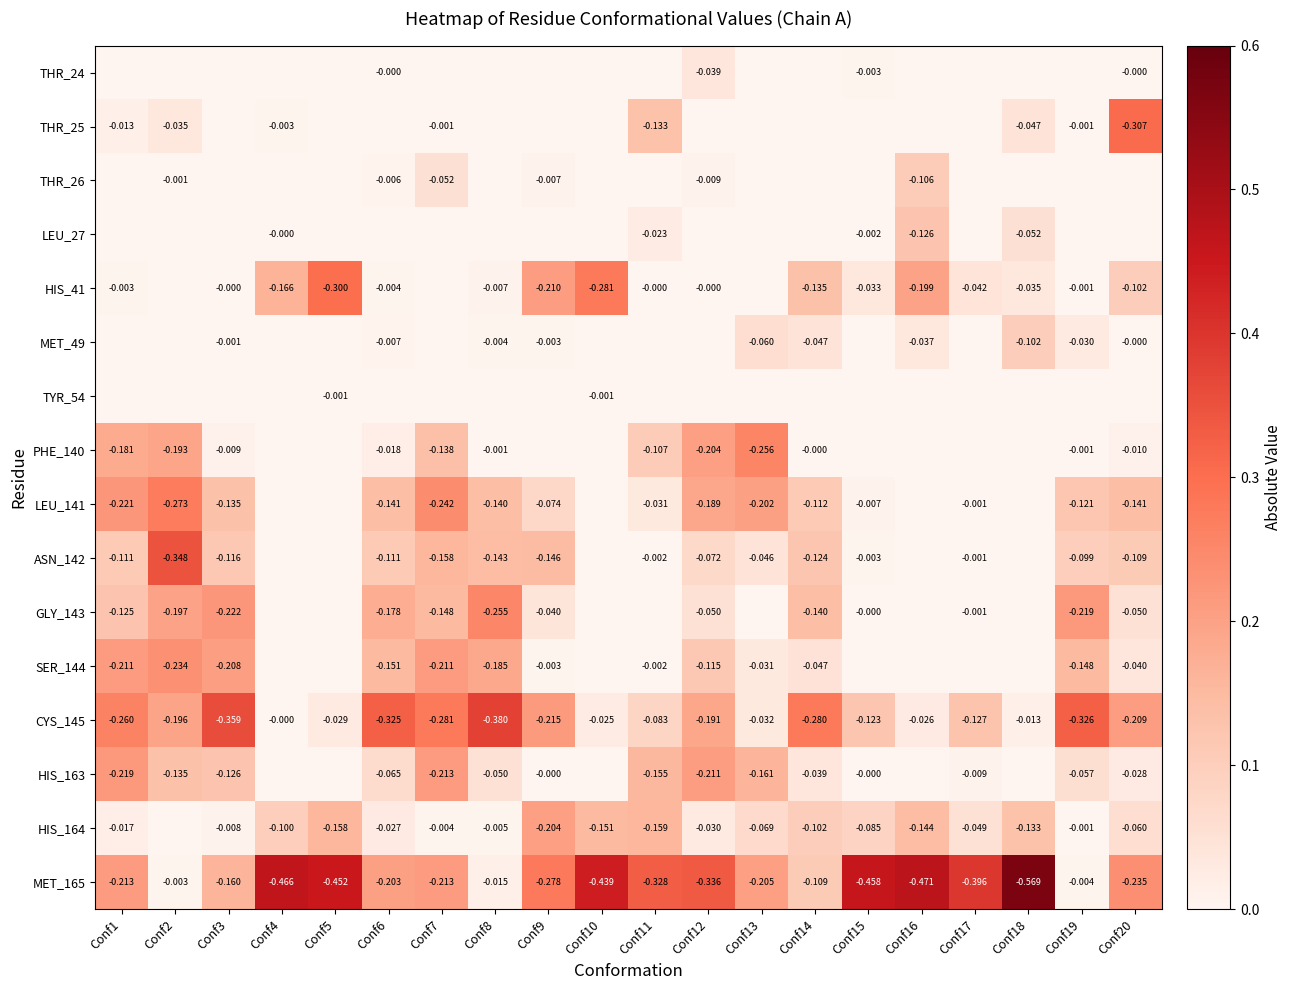

Is the value of GLY_143 at Conf19 greater than the value of HIS_164 at Conf7?

No